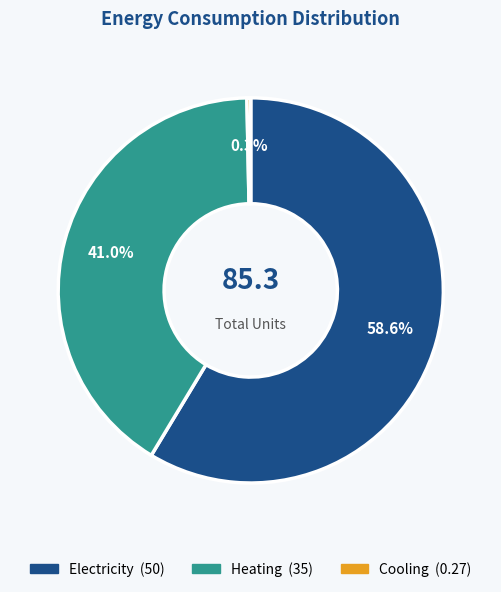

To the nearest percent, what portion does Electricity represent?

59%